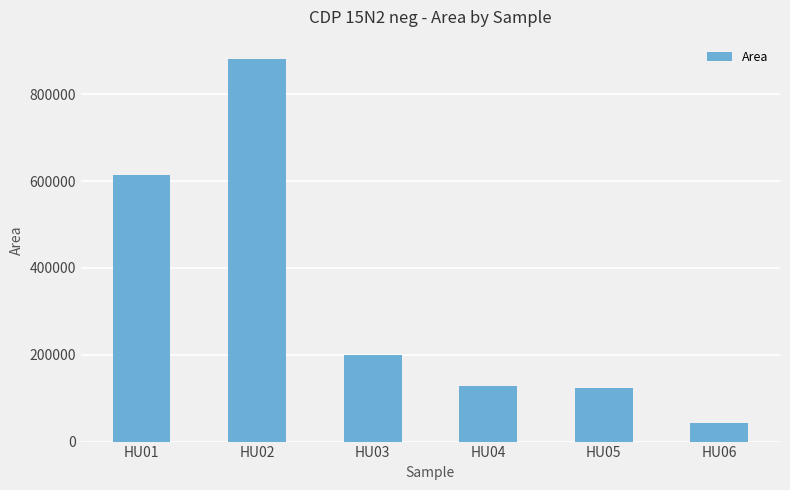

Reading right to left, extract all data points from this chart.

41838	124196	128292	198562	881737	614827